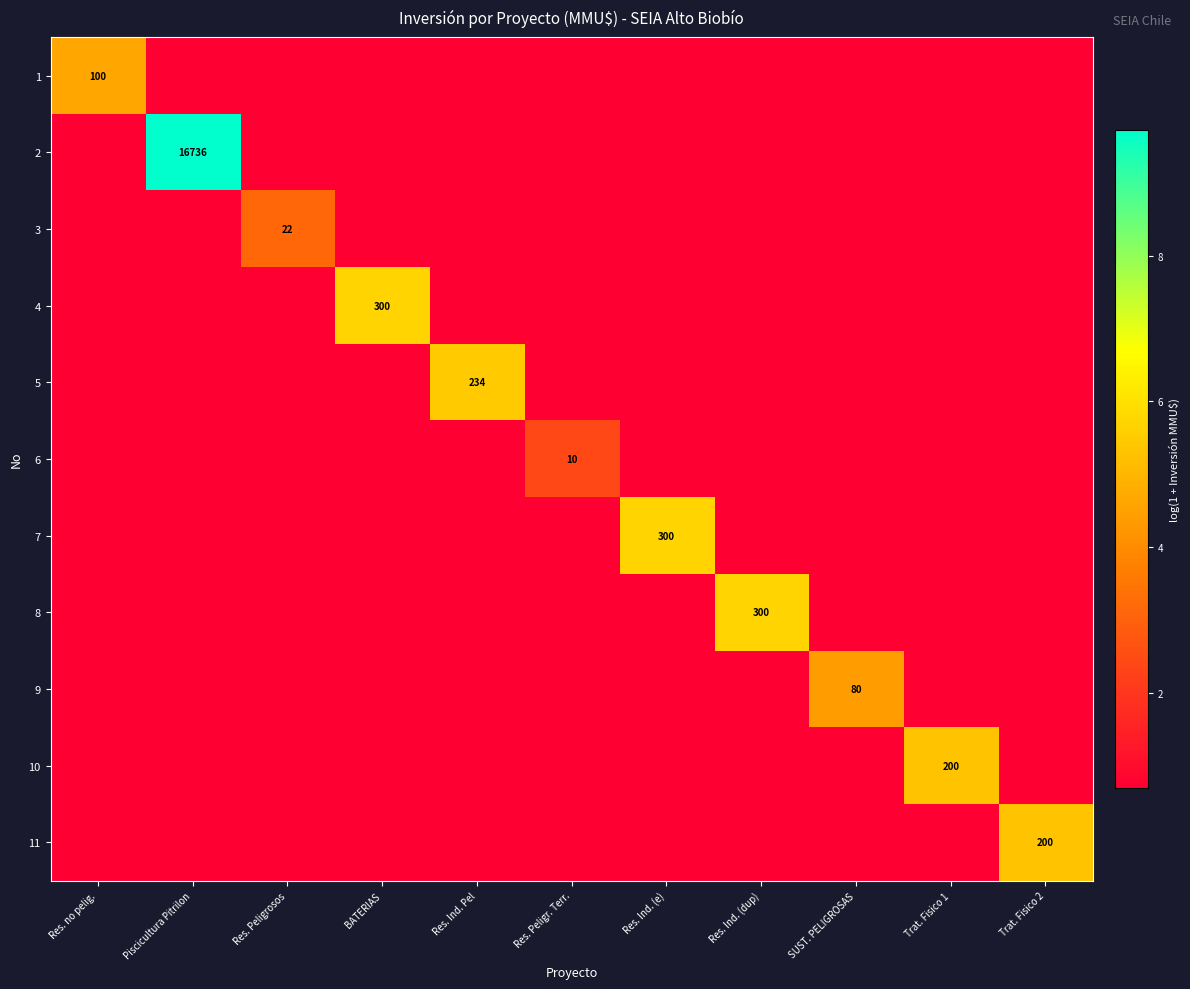

The value of 10 at Res. Peligrosos is 0.4. True or false?

False